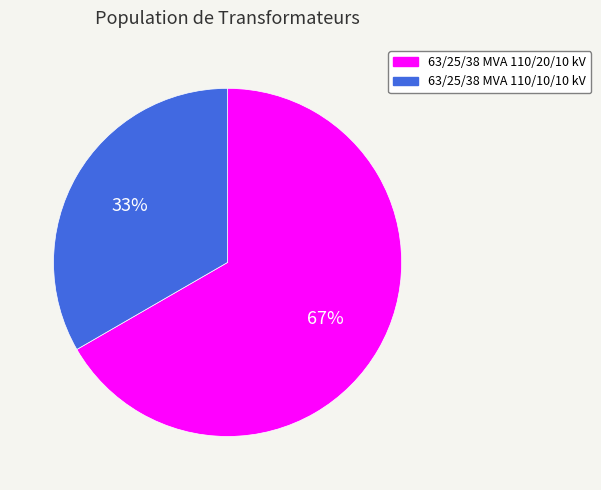

The 63/25/38 MVA 110/20/10 kV slice represents 67% of the pie. True or false?

True